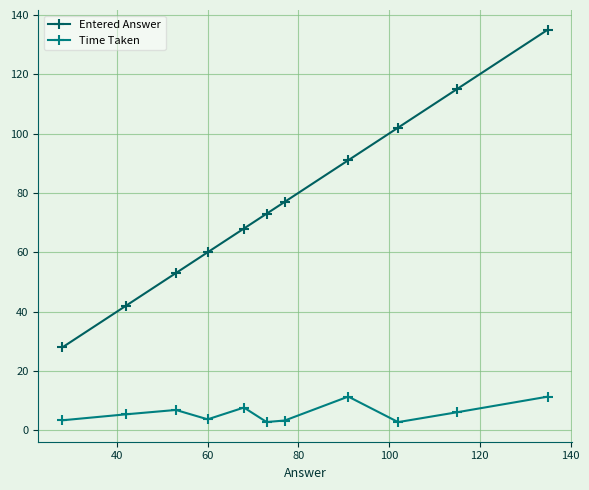

Which series has the largest total across all categories?

Entered Answer